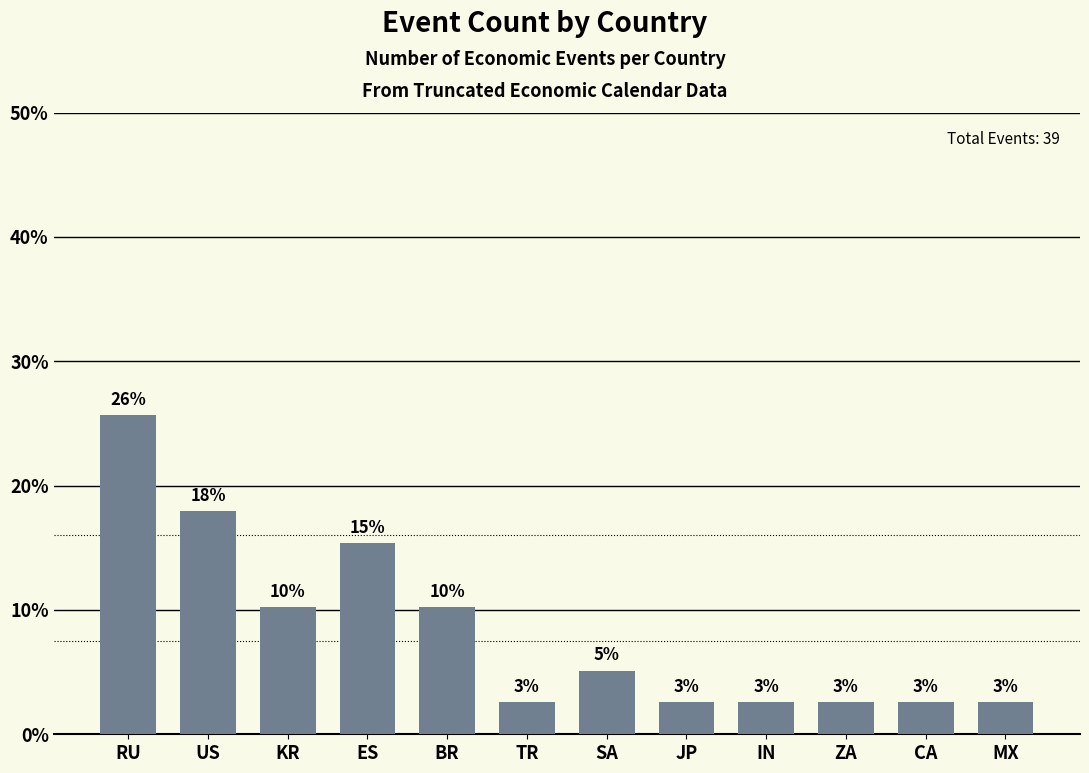

What is the difference between the maximum and minimum values?

23.1